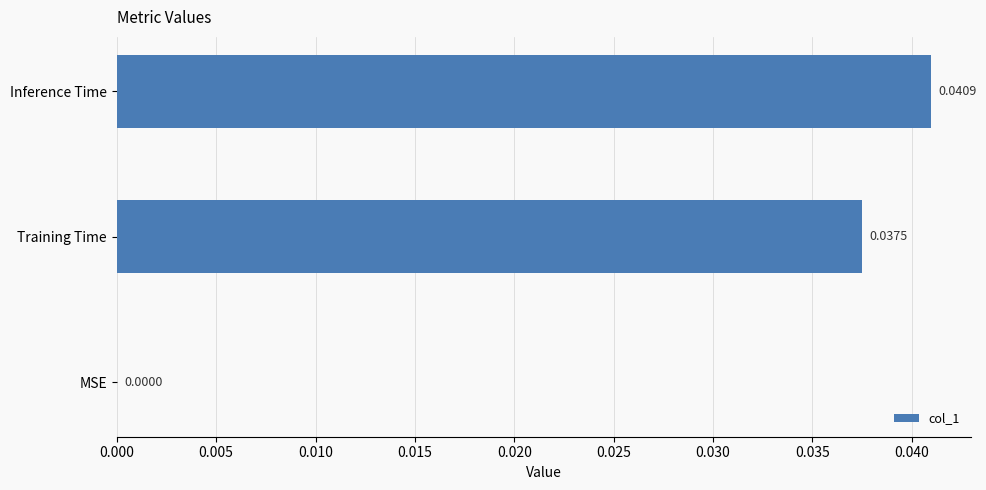

Where is the data nearest to the value 0?

MSE